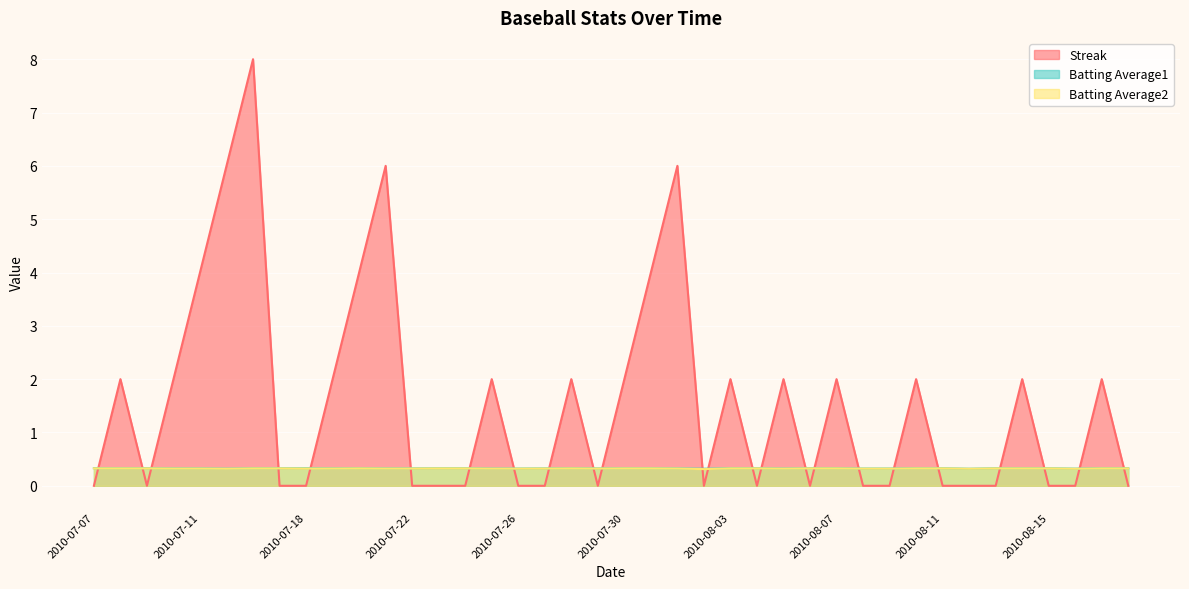

Reading left to right, transcribe all the data shown in this chart.

Streak: 0.0	2.0	0.0	2.0	4.0	6.0	8.0	0.0	0.0	2.0	4.0	6.0	0.0	0.0	0.0	2.0	0.0	0.0	2.0	0.0	2.0	4.0	6.0	0.0	2.0	0.0	2.0	0.0	2.0	0.0	0.0	2.0	0.0	0.0	0.0	2.0	0.0	0.0	2.0	0.0
Batting Average1: 0.3	0.3	0.3	0.3	0.3	0.3	0.3	0.3	0.3	0.3	0.3	0.3	0.3	0.3	0.3	0.3	0.3	0.3	0.3	0.3	0.3	0.3	0.3	0.3	0.3	0.3	0.3	0.3	0.3	0.3	0.3	0.3	0.3	0.3	0.3	0.3	0.3	0.3	0.3	0.3
Batting Average2: 0.3	0.3	0.3	0.3	0.3	0.3	0.3	0.3	0.3	0.3	0.3	0.3	0.3	0.3	0.3	0.3	0.3	0.3	0.3	0.3	0.3	0.3	0.3	0.3	0.3	0.3	0.3	0.3	0.3	0.3	0.3	0.3	0.3	0.3	0.3	0.3	0.3	0.3	0.3	0.3